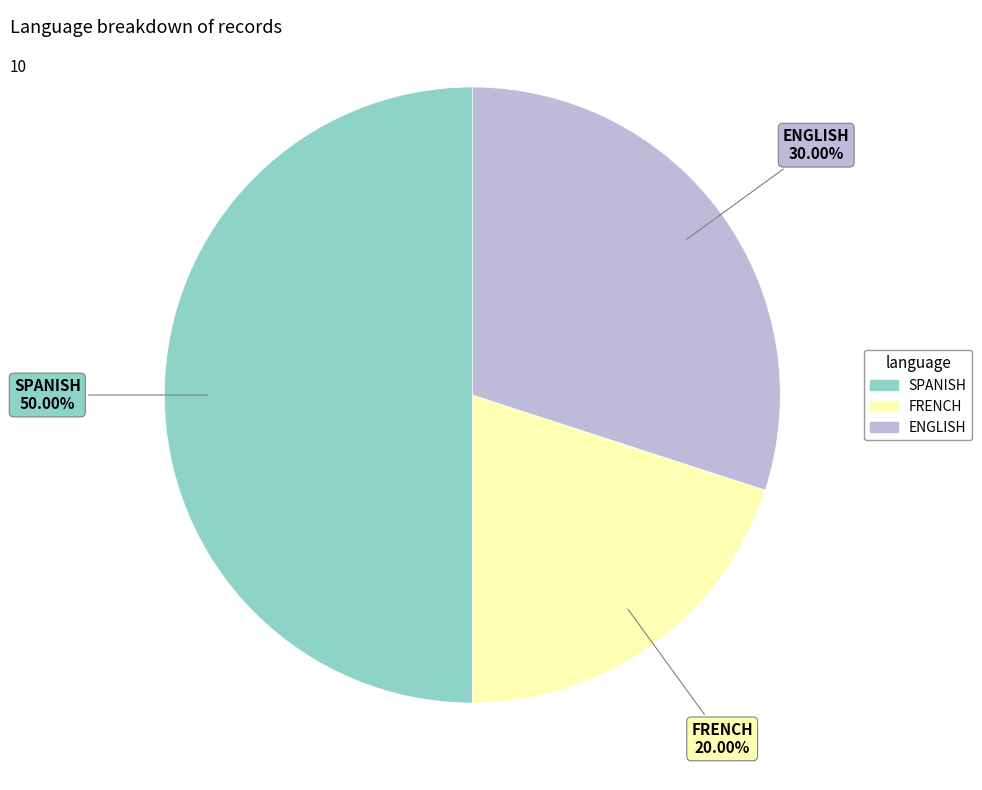

To the nearest percent, what percentage of the pie is FRENCH?

20%